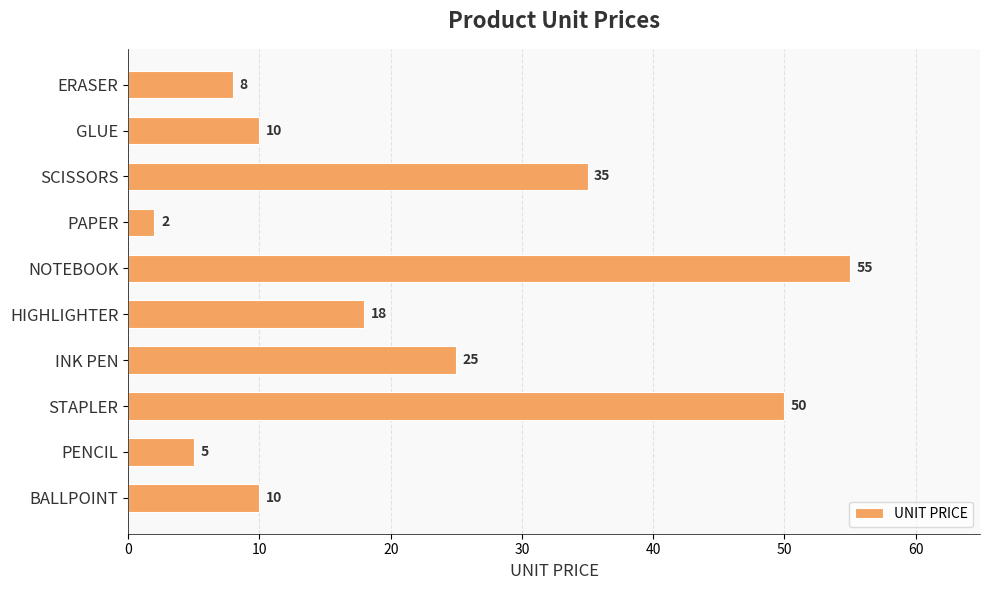

Reading top to bottom, transcribe all the data shown in this chart.

ERASER=8	GLUE=10	SCISSORS=35	PAPER=2	NOTEBOOK=55	HIGHLIGHTER=18	INK PEN=25	STAPLER=50	PENCIL=5	BALLPOINT=10